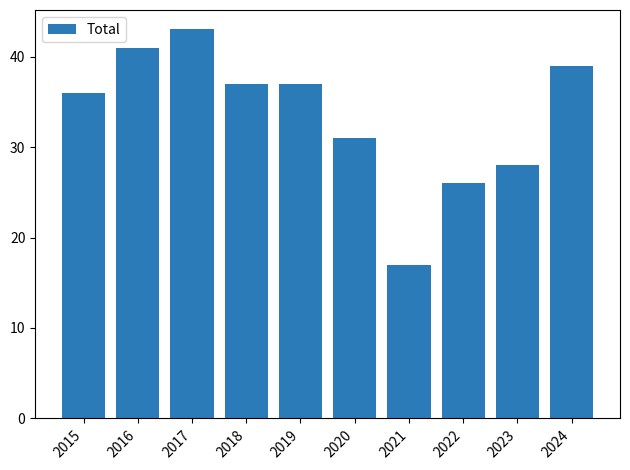

The value at 2021 is 17. True or false?

True